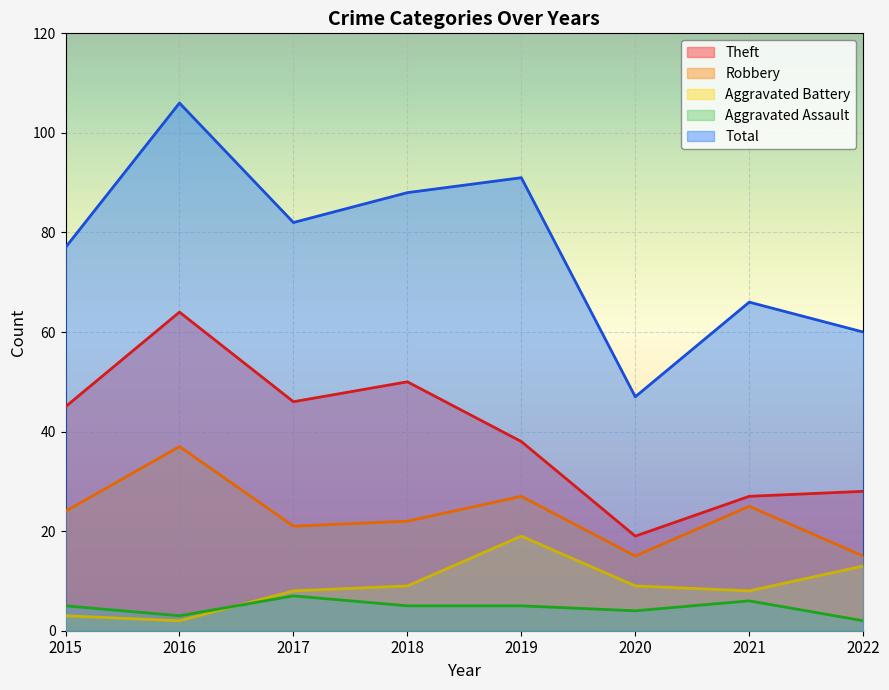

Reading left to right, extract all data points from this chart.

Theft: 2015=45	2016=64	2017=46	2018=50	2019=38	2020=19	2021=27	2022=28
Robbery: 2015=24	2016=37	2017=21	2018=22	2019=27	2020=15	2021=25	2022=15
Aggravated Battery: 2015=3	2016=2	2017=8	2018=9	2019=19	2020=9	2021=8	2022=13
Aggravated Assault: 2015=5	2016=3	2017=7	2018=5	2019=5	2020=4	2021=6	2022=2
Total: 2015=77	2016=106	2017=82	2018=88	2019=91	2020=47	2021=66	2022=60